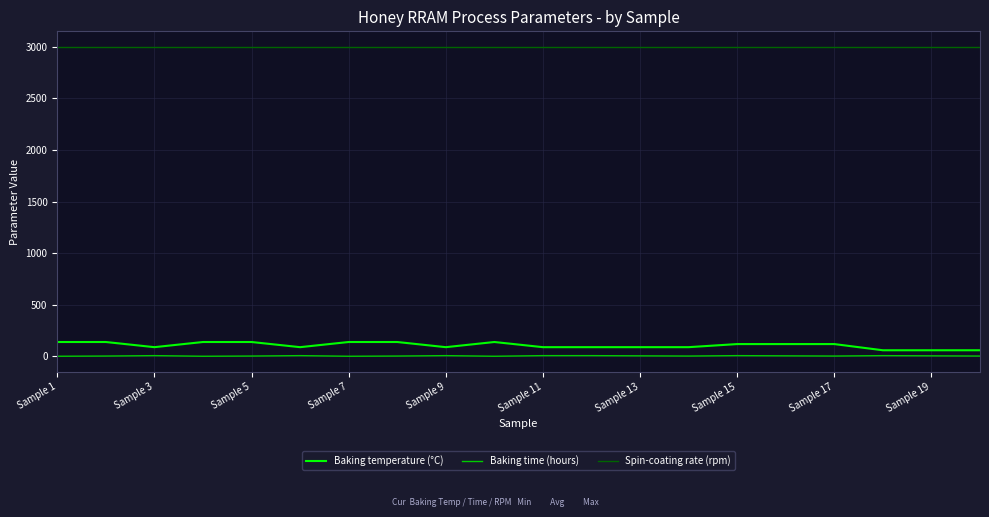

List the series in order of their peak value, lowest first.

Baking time (hours), Baking temperature (°C), Spin-coating rate (rpm)